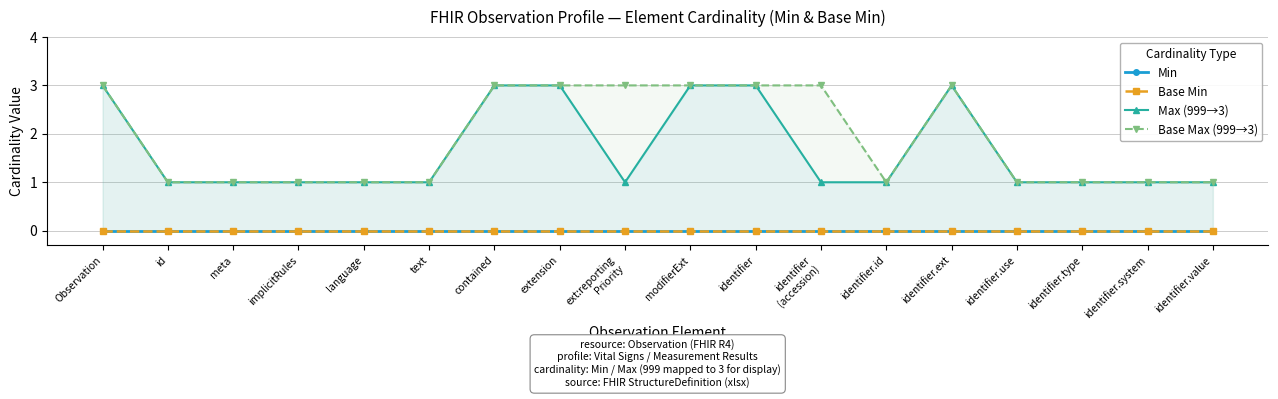

True or false: Base Min and Base Max (999→3) cross at least once.

False